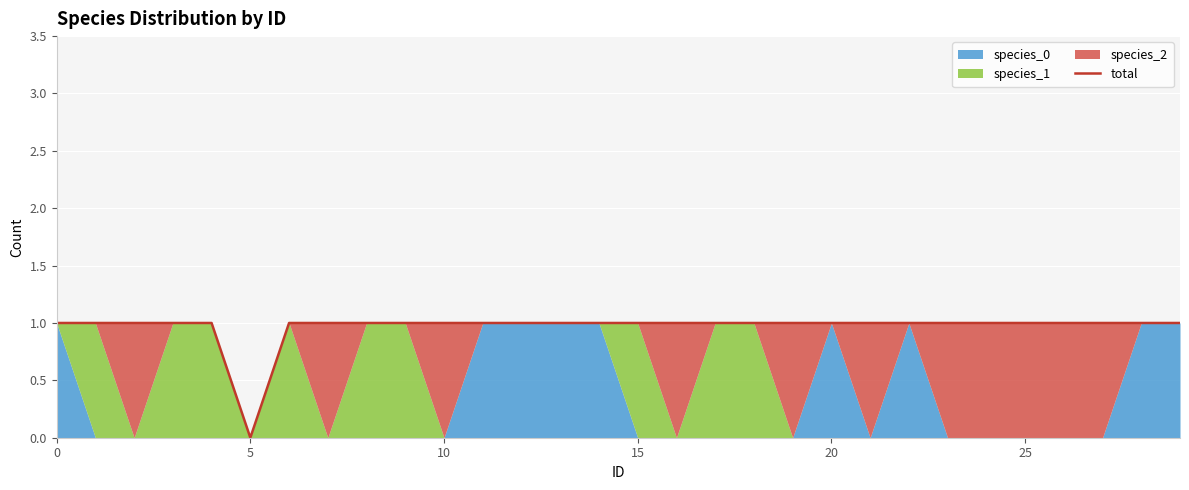

What is the value of the 10th point from the left?

1